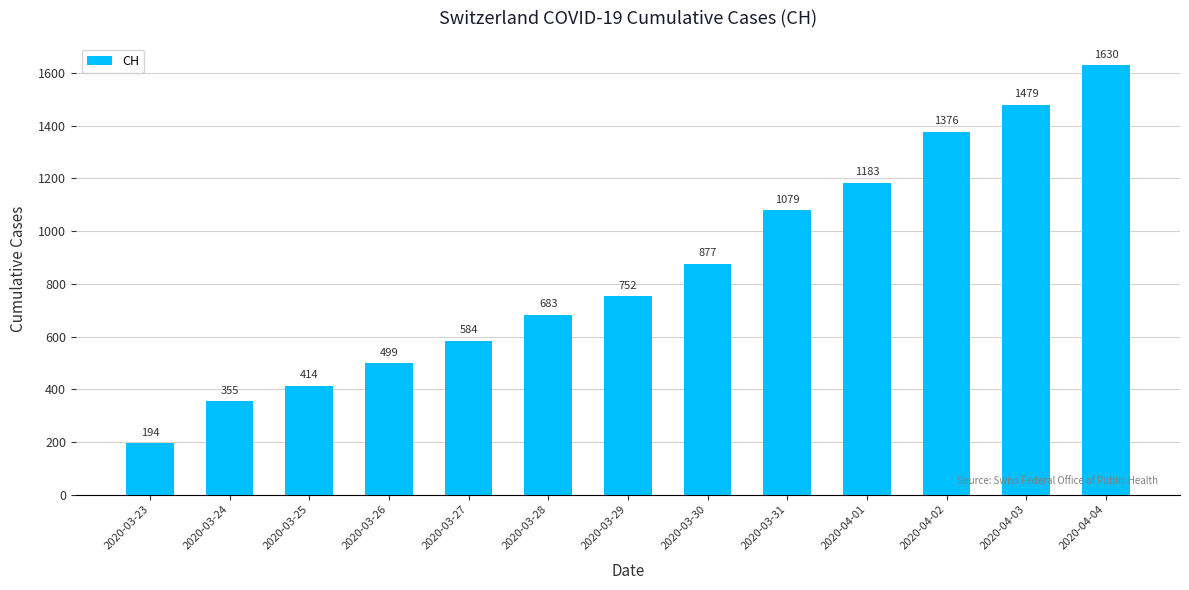

The chart shows a value of 487 at 2020-03-29. True or false?

False